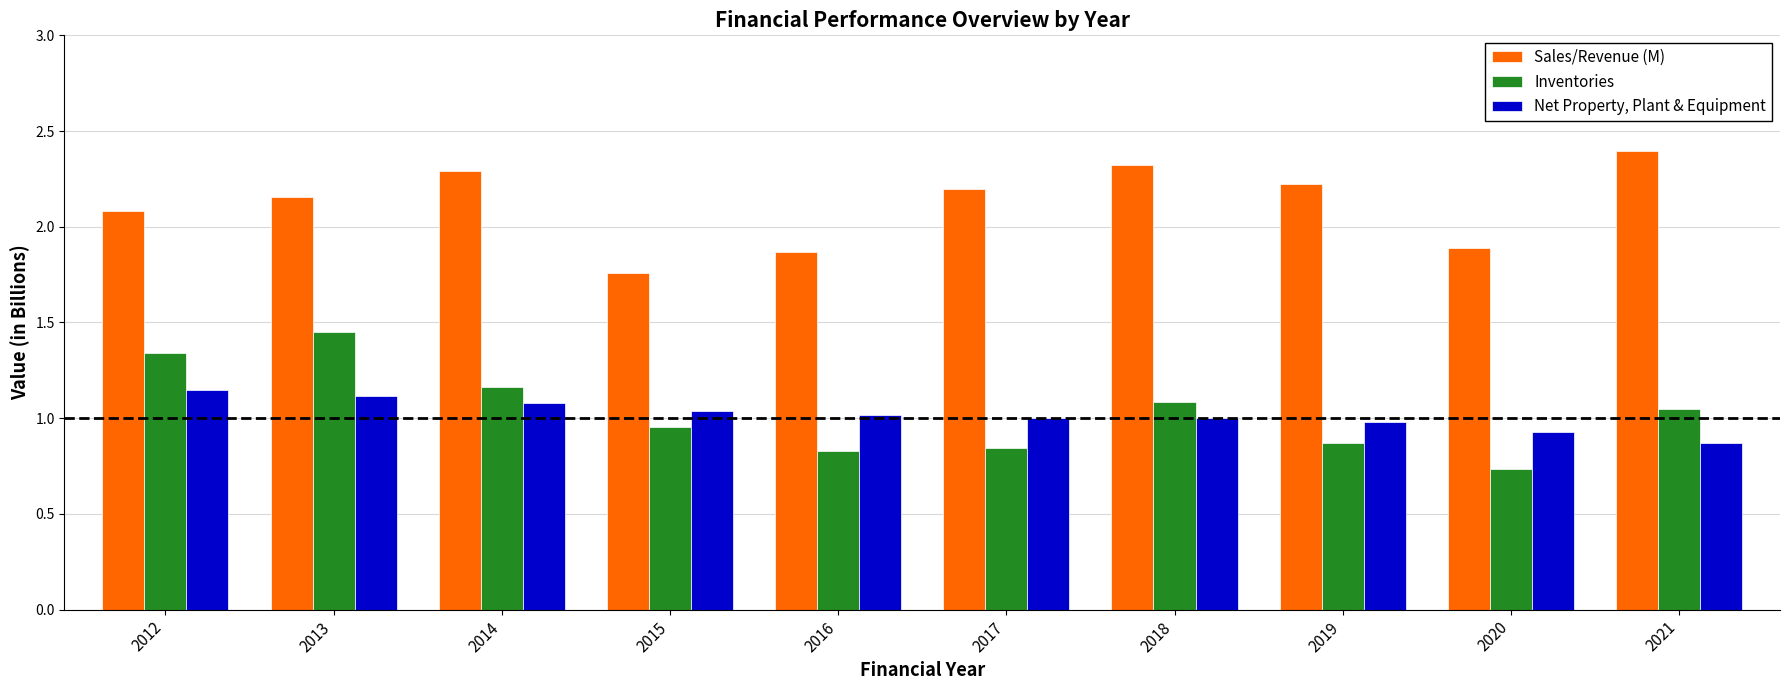

At how many categories does at least one series exceed 0?

10